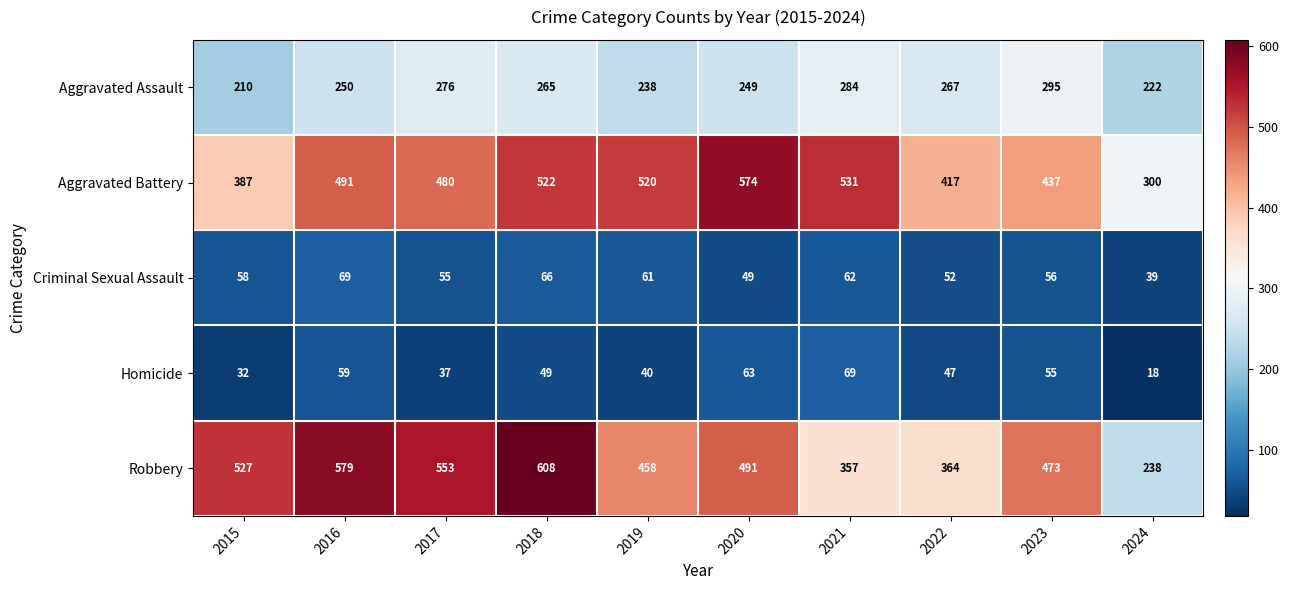

What is the difference between the Robbery values at 2021 and 2022?

7